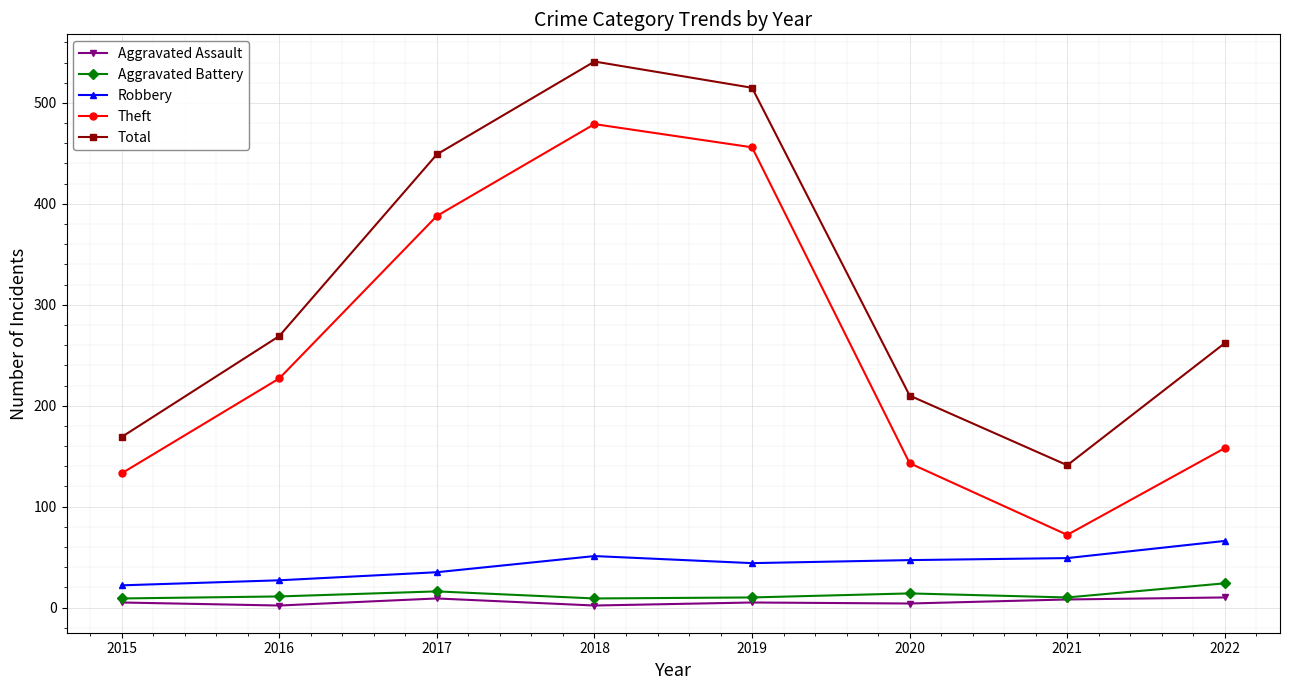

What is the value of the Aggravated Assault point at the 1st from the left?

5